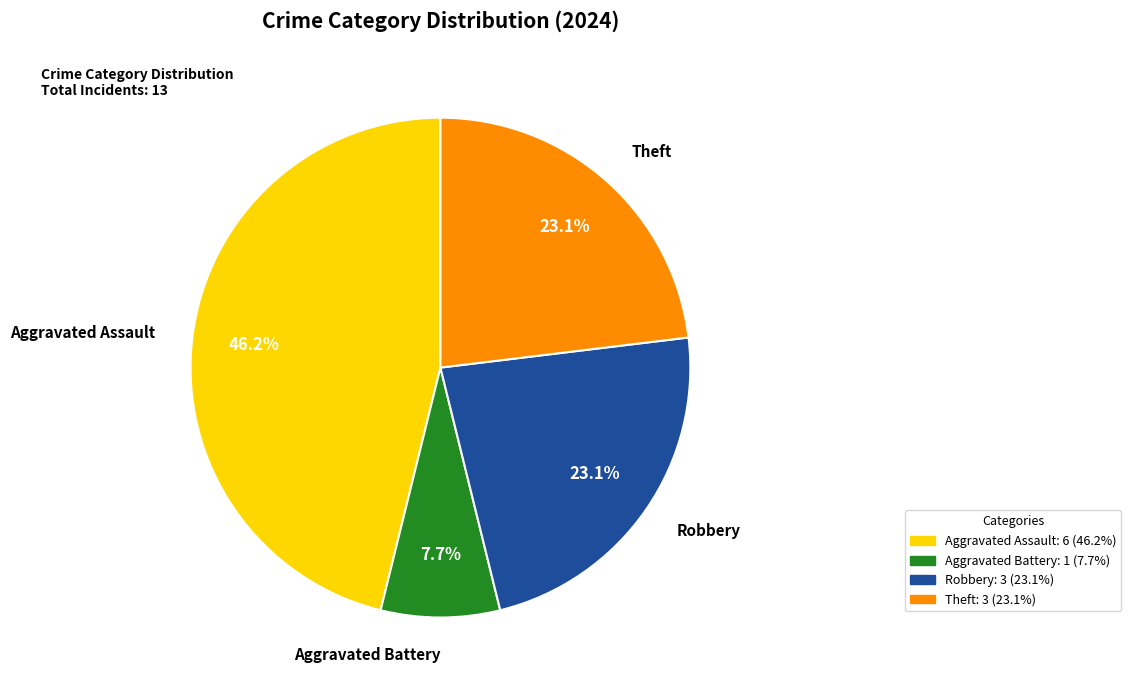

How many slices are in this pie chart?

4